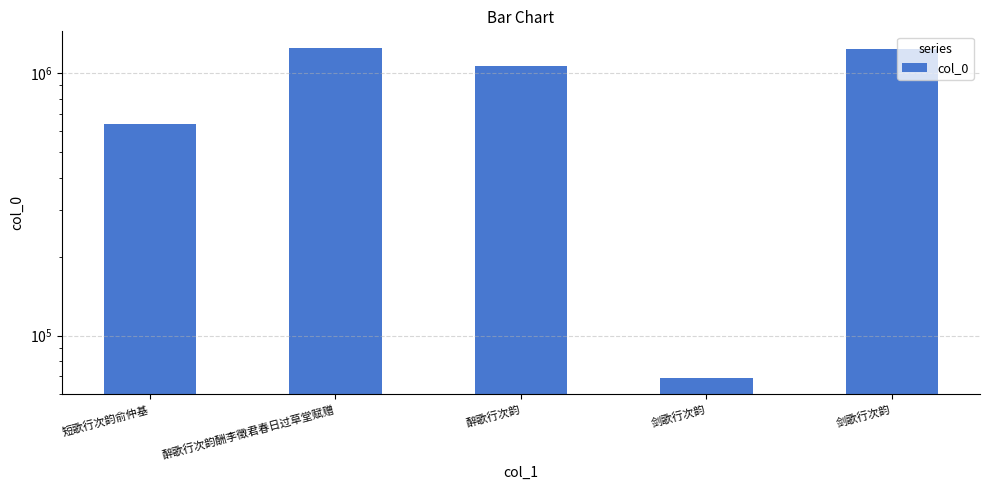

How many data points are above 1061702?

2